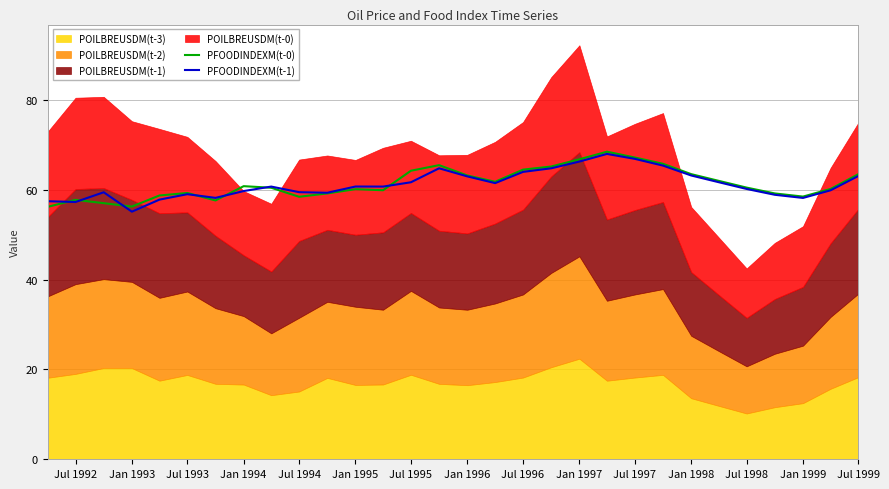

Is it true that PFOODINDEXM(t-0) equals 57.8 at Jul 1992?

True